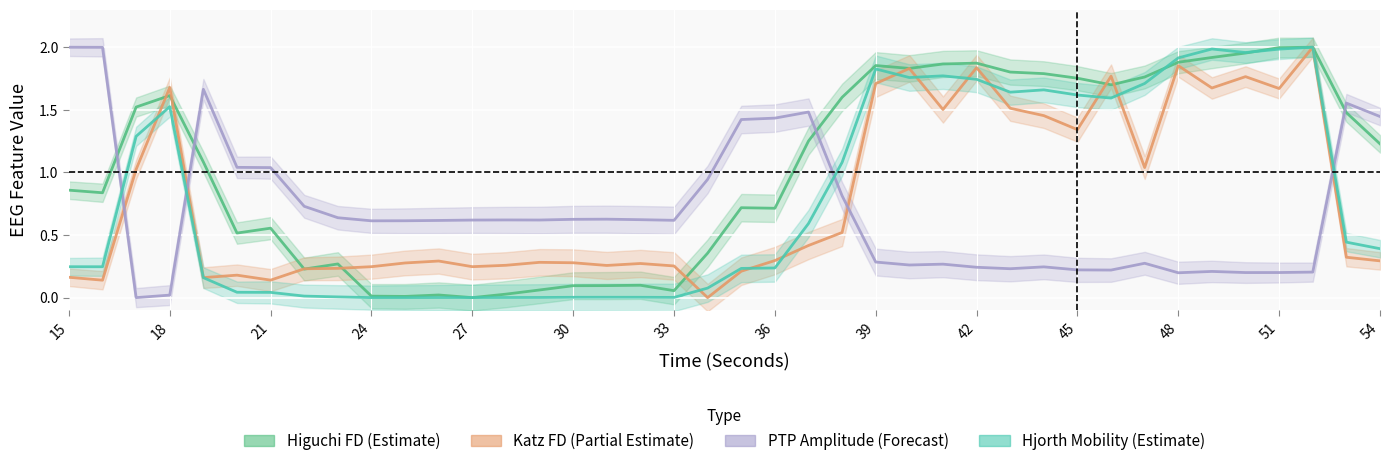

Which series has the largest range (max minus min)?

higuchi_fd_EEG